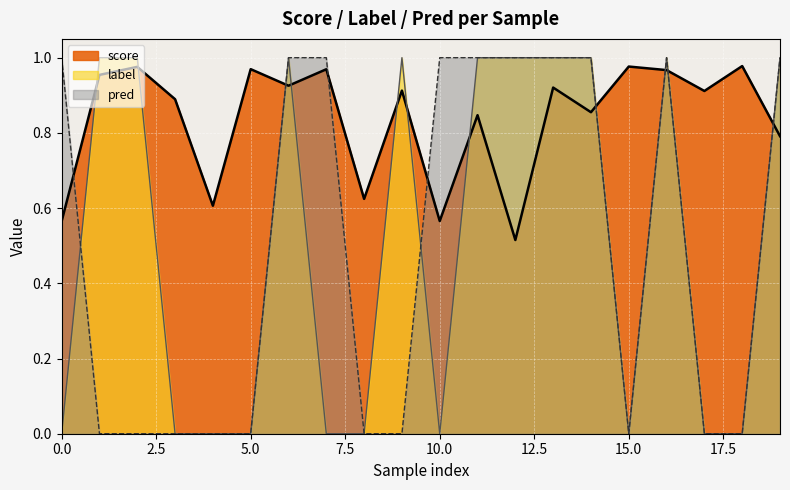

After their last crossing, which series has the higher values: pred or score?

pred